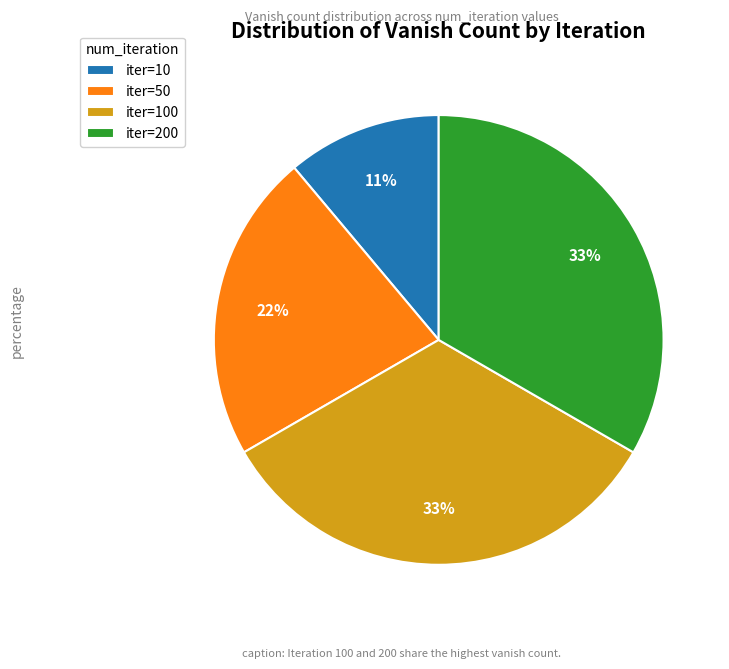

To the nearest percent, what is the average slice percentage?

25%